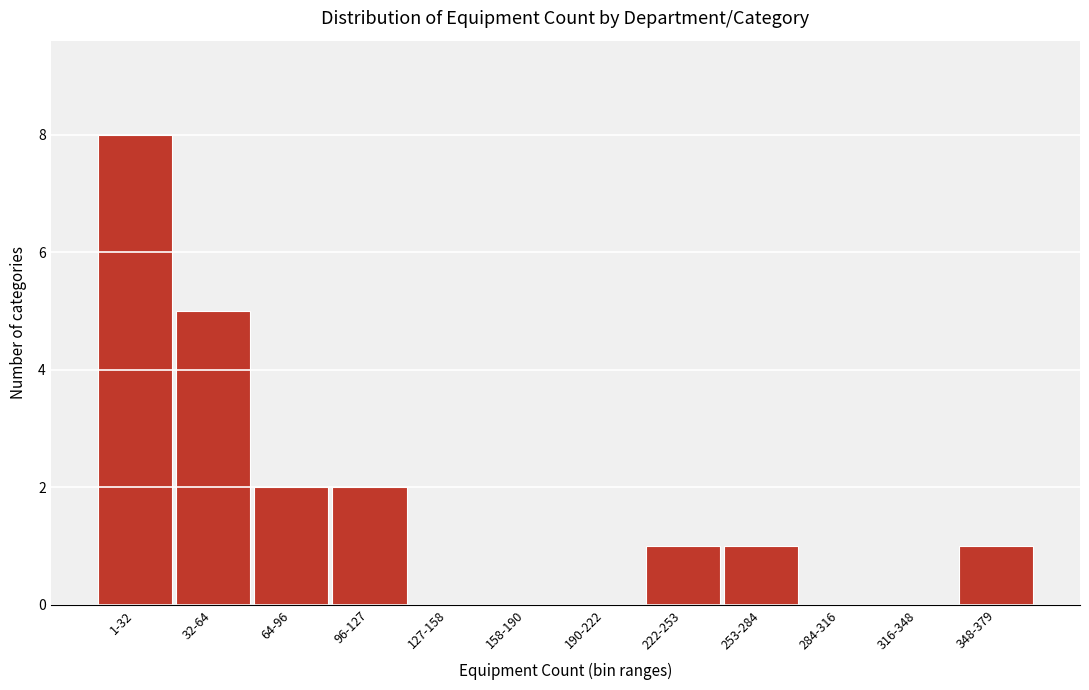

Reading right to left, transcribe all the data shown in this chart.

348-379=1	316-348=0	284-316=0	253-284=1	222-253=1	190-222=0	158-190=0	127-158=0	96-127=2	64-96=2	32-64=5	1-32=8